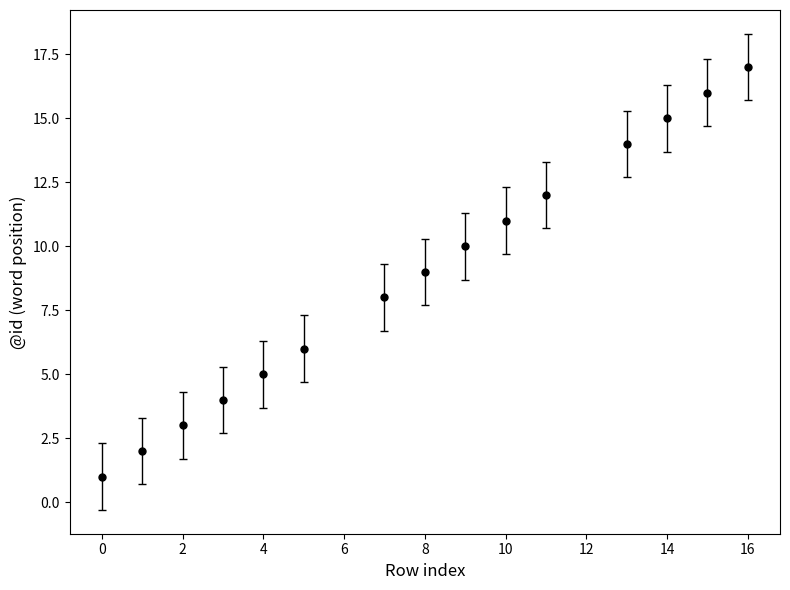

What is the maximum value shown in the chart?

17